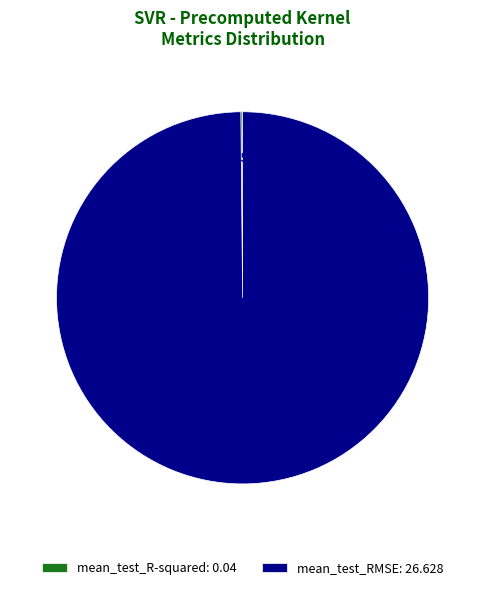

Is there any slice that represents more than half of the pie?

Yes